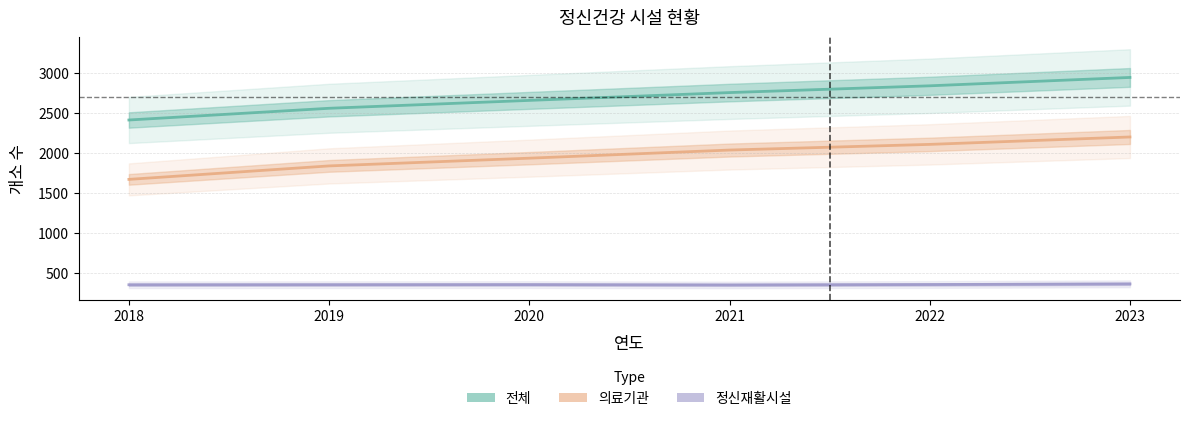

How many lines are shown in the chart?

3